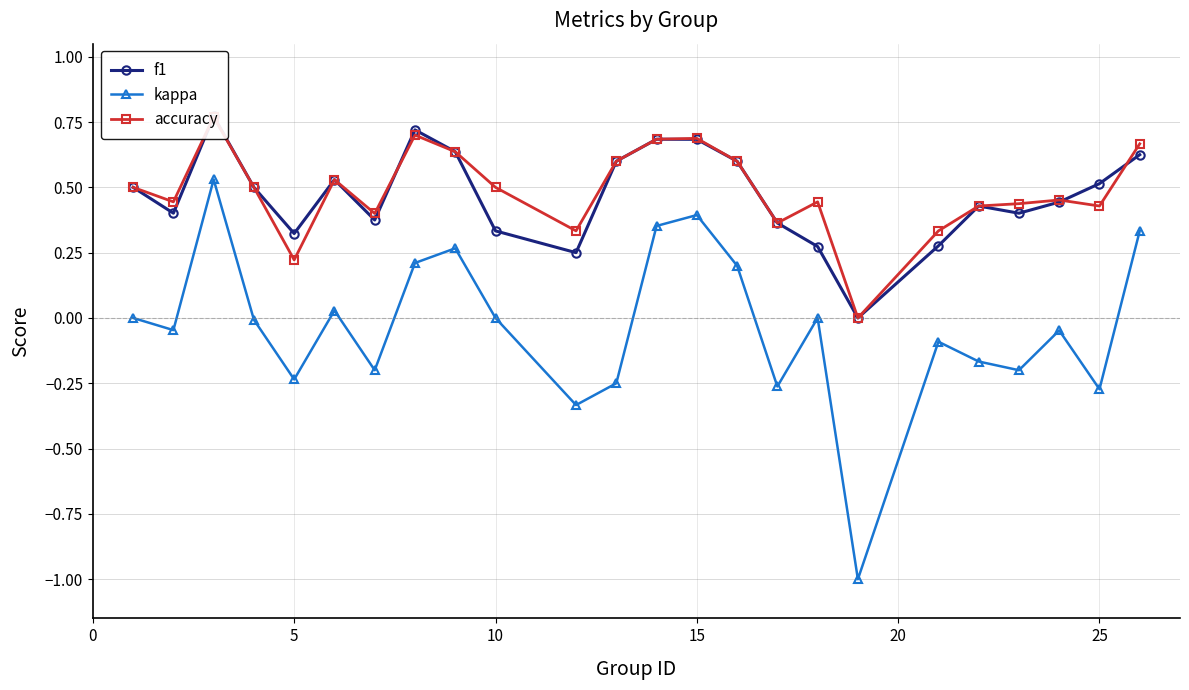

True or false: kappa has more than 0 interior local peaks.

True